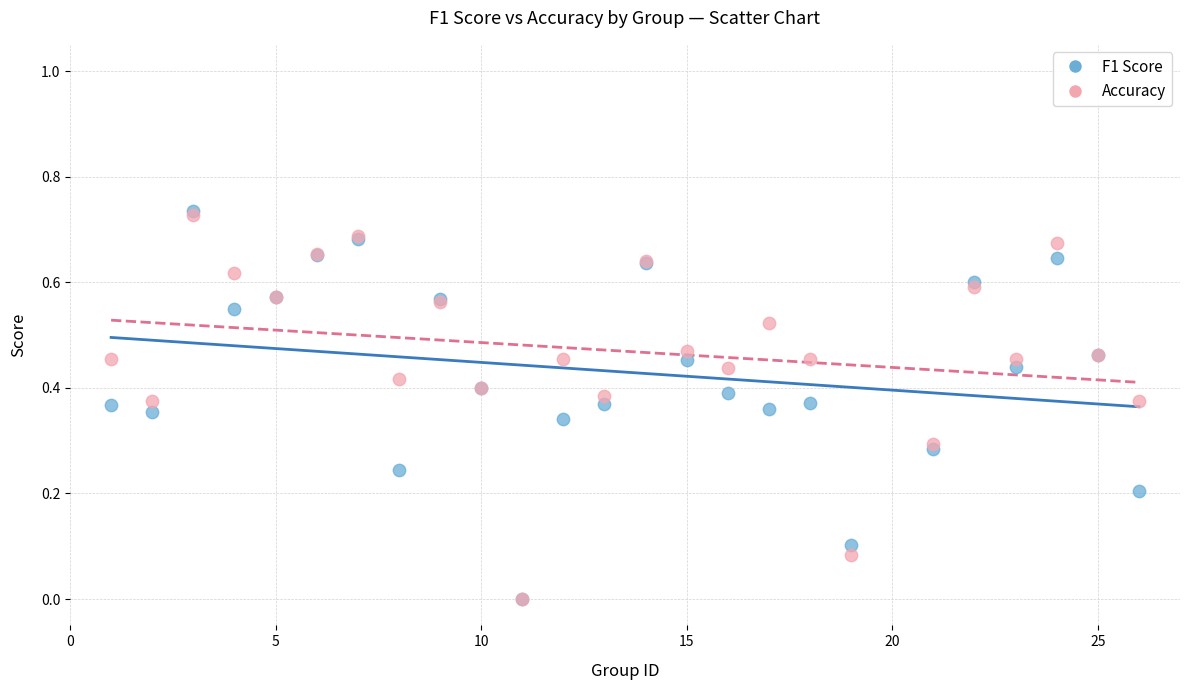

What are all the series names shown in the legend?

F1 Score, Accuracy